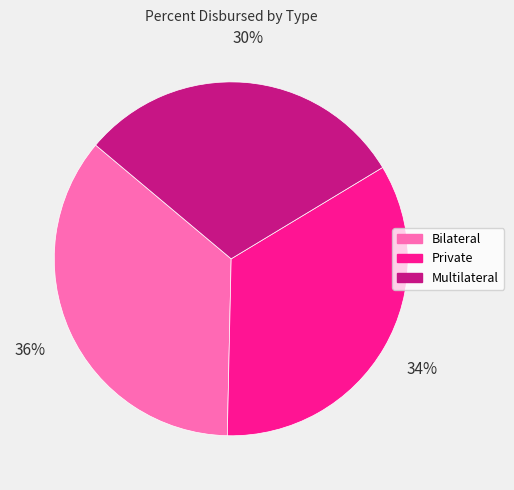

Between Private and Bilateral, which is larger?

Bilateral